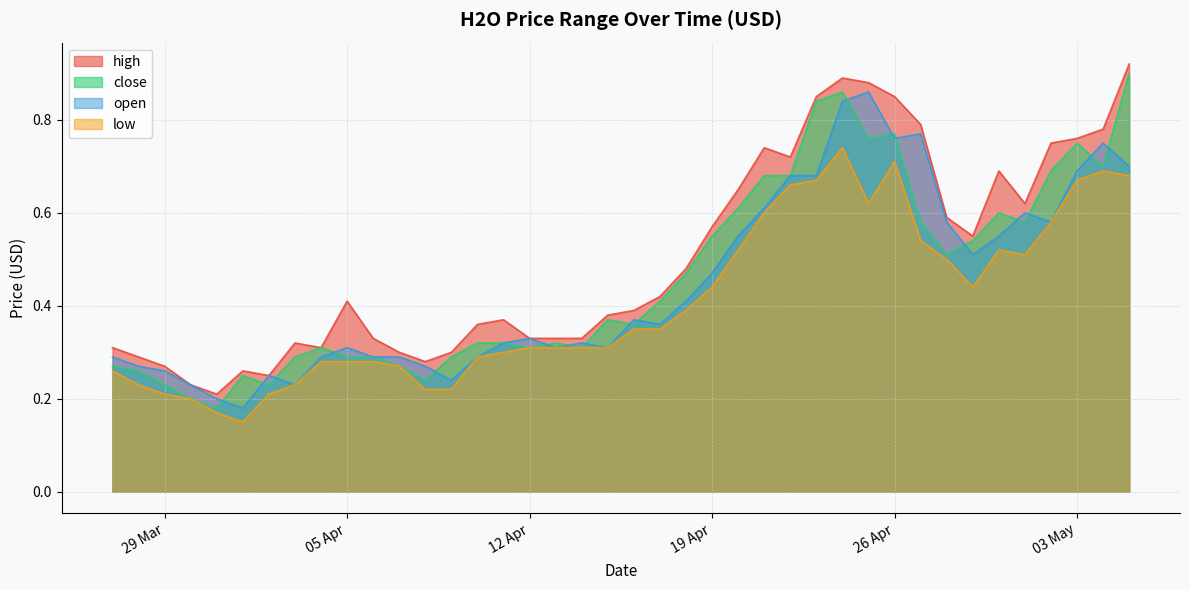

How many lines are shown in the chart?

4